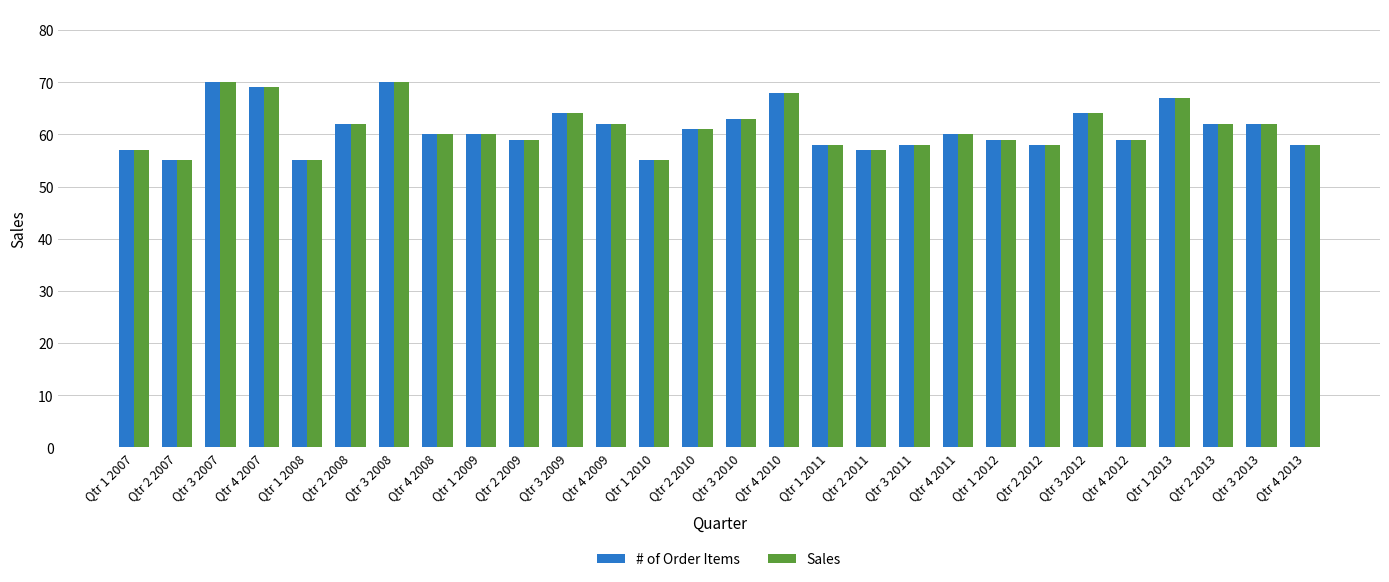

What is the total value across all series at Qtr 4 2008?

120